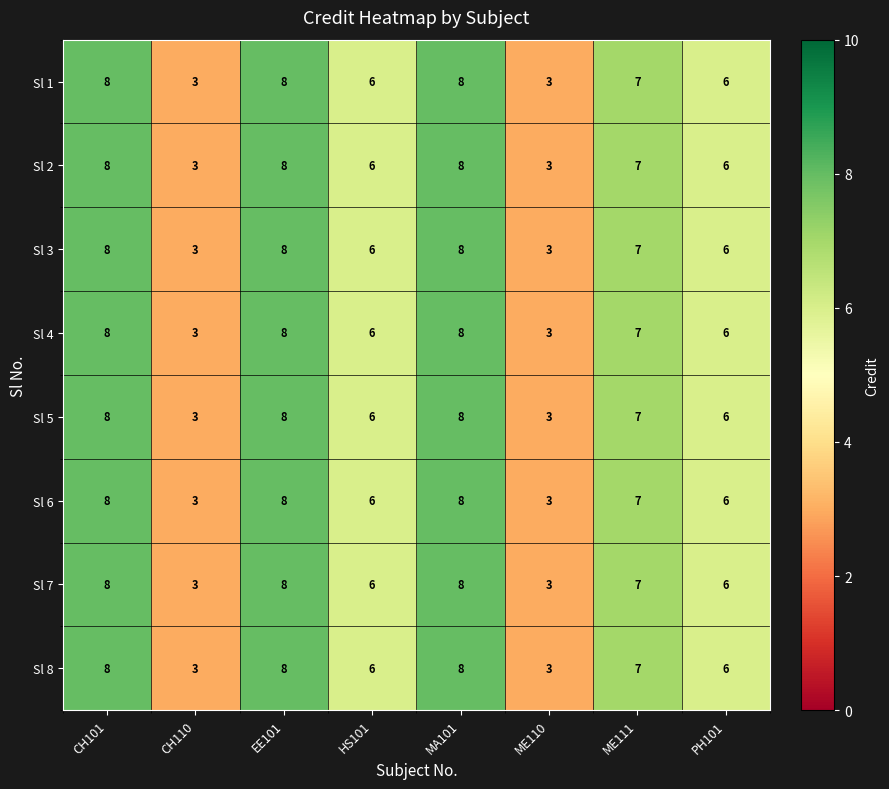

How many Sl 8 values are between 6 and 8?

6